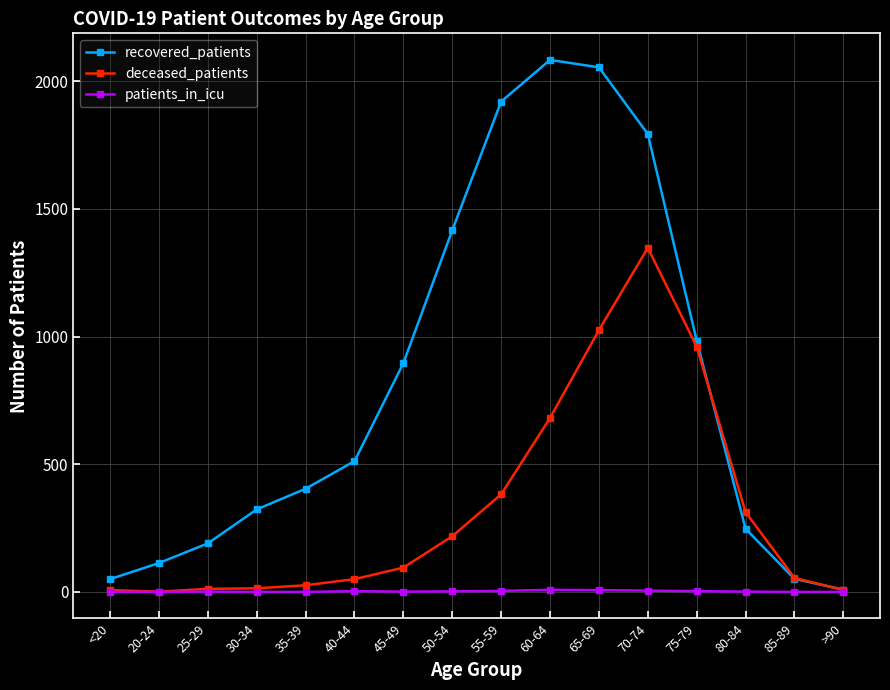

What is the value of the deceased_patients point at the 6th from the left?

50